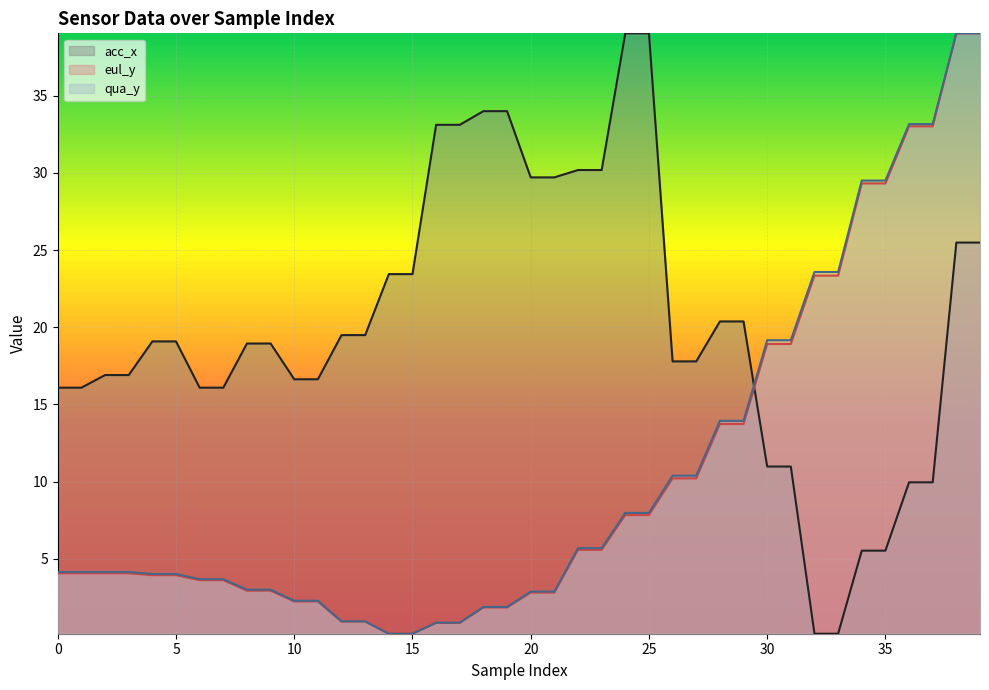

What is the difference between the second highest and minimum values in the acc_x series?

38.9